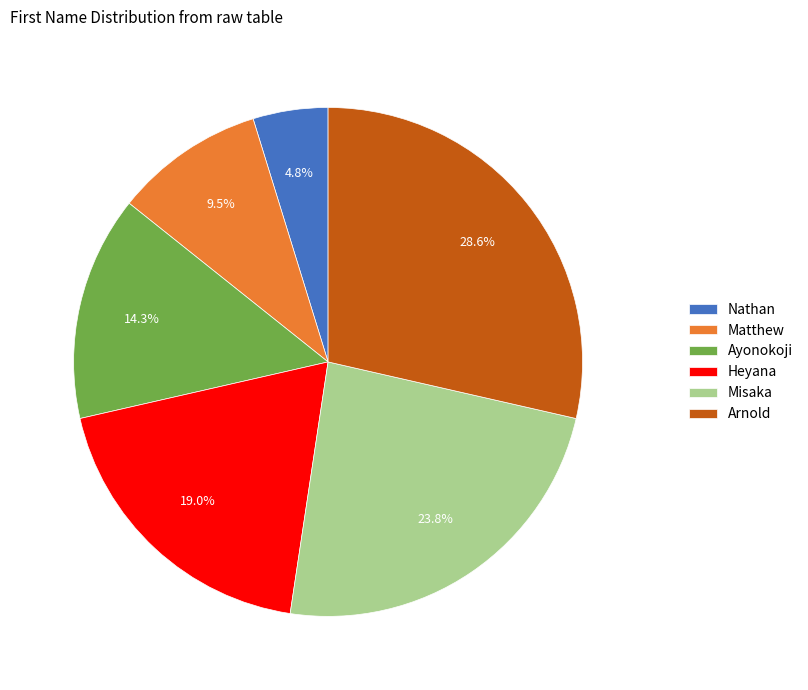

Rank the categories by value from highest to lowest.

Arnold, Misaka, Heyana, Ayonokoji, Matthew, Nathan